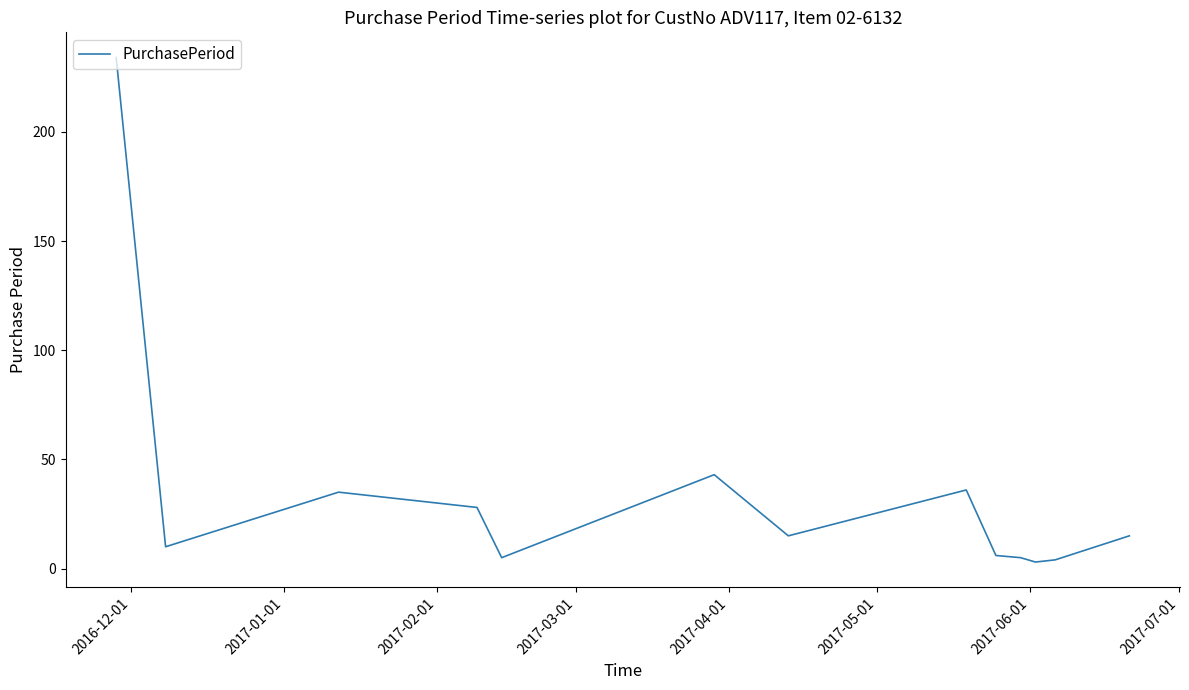

What is the maximum value shown in the chart?

234